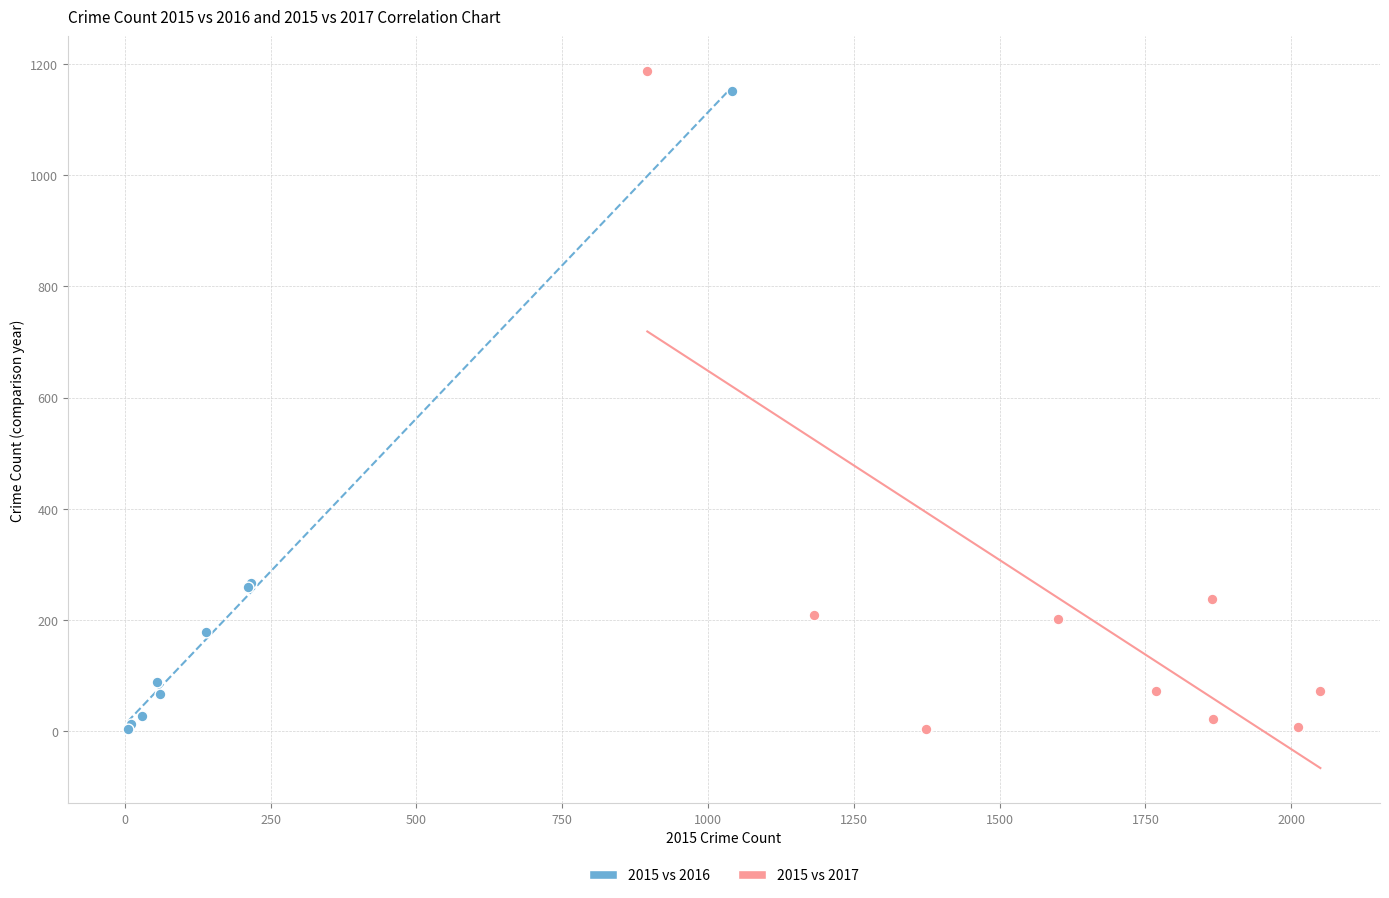

Which series has the largest Y range (max minus min)?

2015 vs 2017